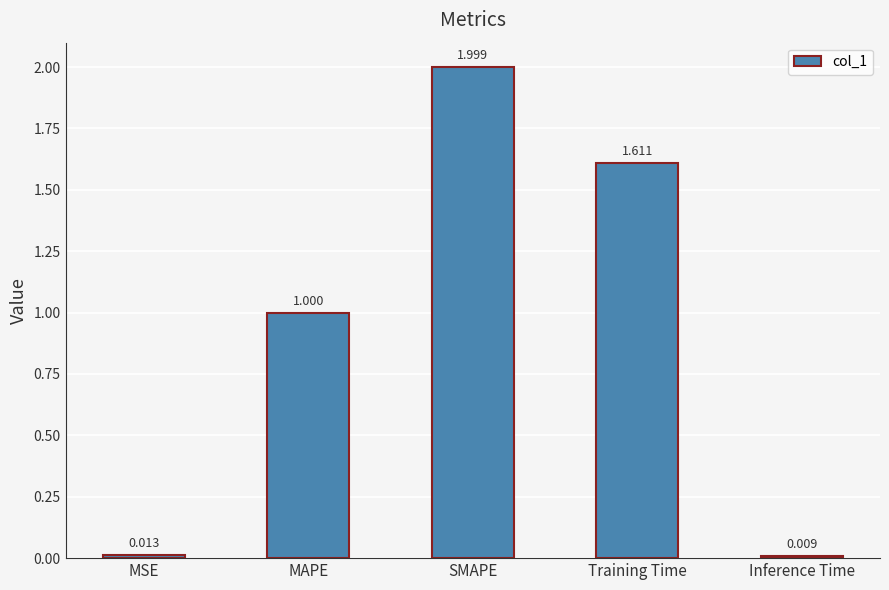

Where is the data nearest to the value 1?

MAPE